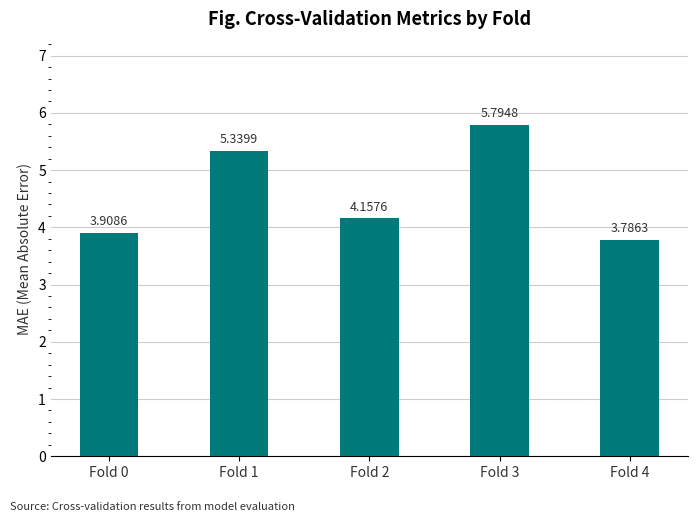

Rank the categories by value from highest to lowest.

Fold 3, Fold 1, Fold 2, Fold 0, Fold 4